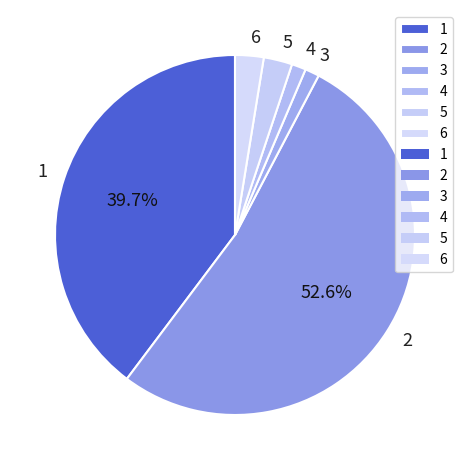

Is 2 the majority of the pie?

Yes